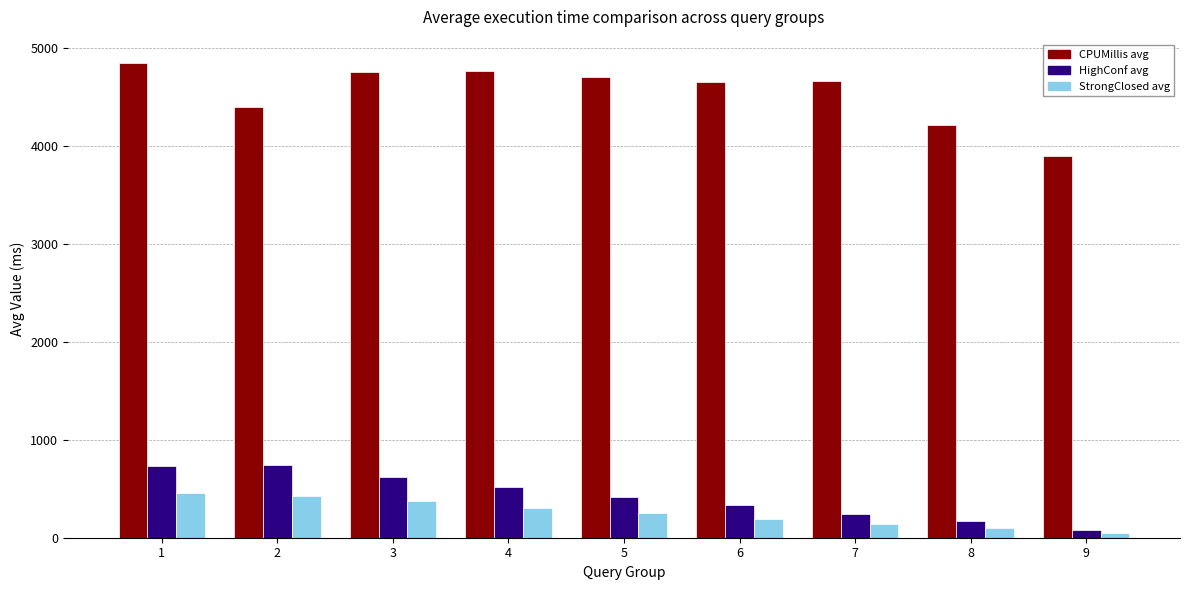

The value of HighConf avg at 1 is 735.8. True or false?

True